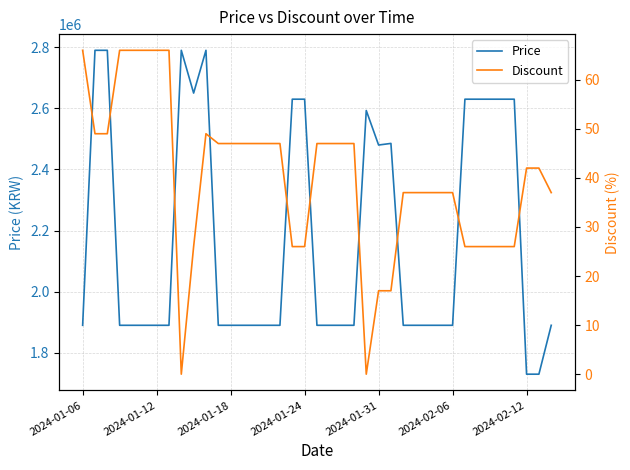

What is the lowest value of the Price series?

1730000